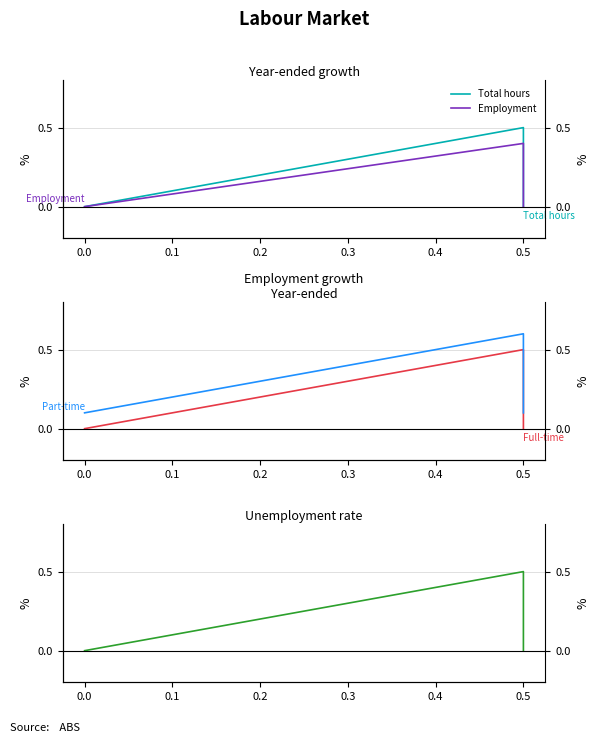

What is the average value of the Unemployment rate series?

0.2